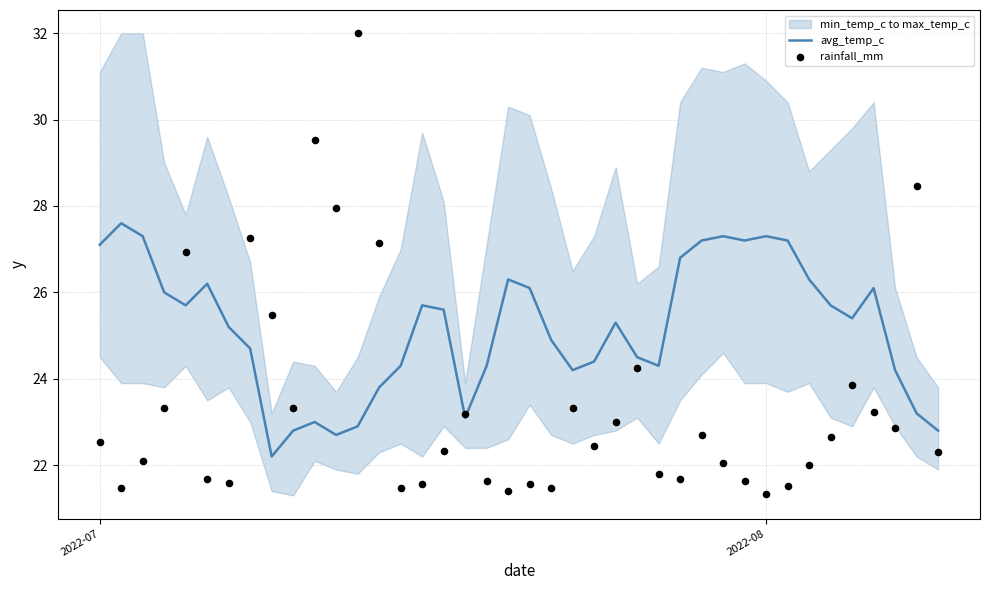

What is the maximum value for avg_temp_c?

27.6